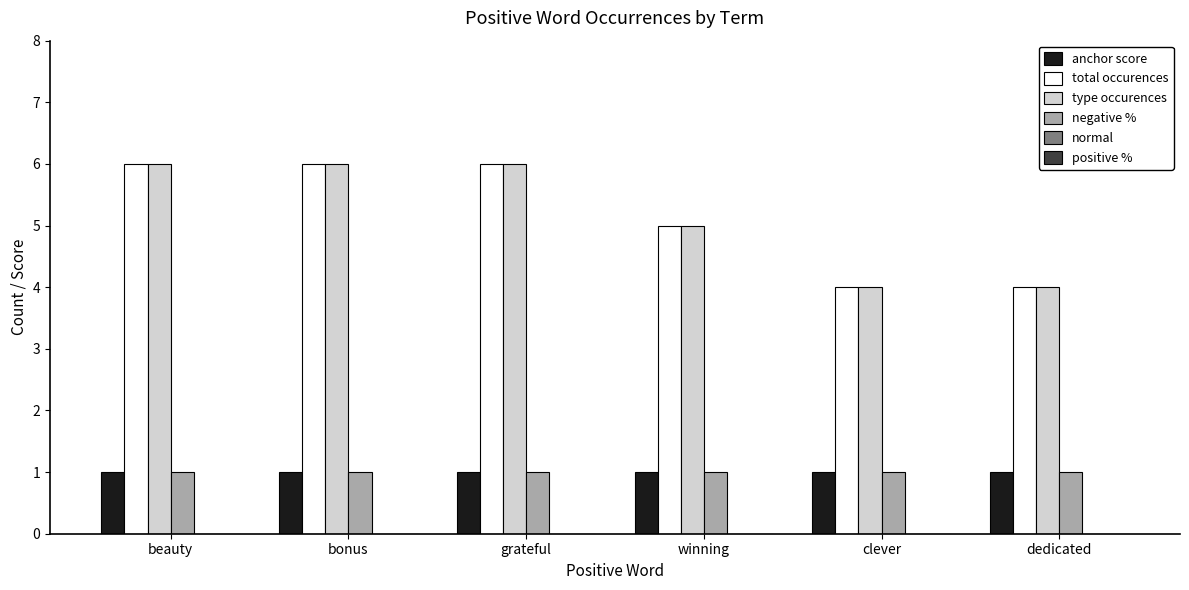

How many bars are there in each group?

4